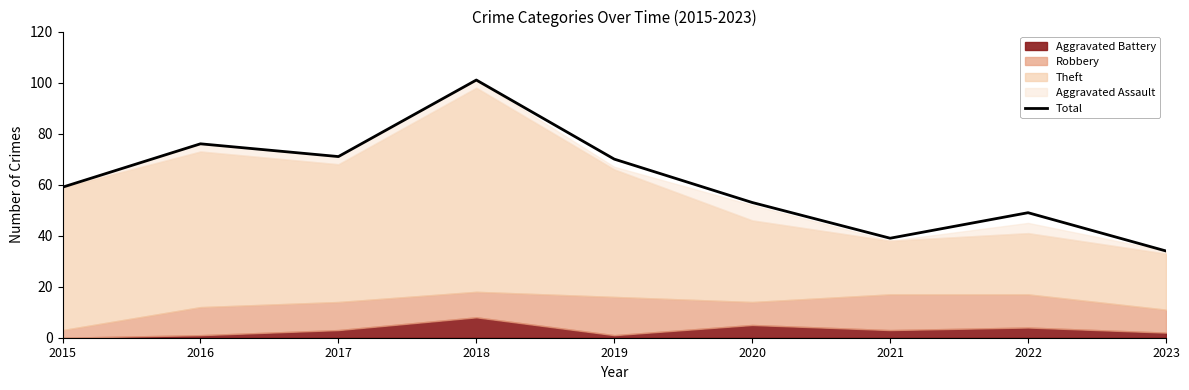

What is the difference between the maximum and minimum values?

67